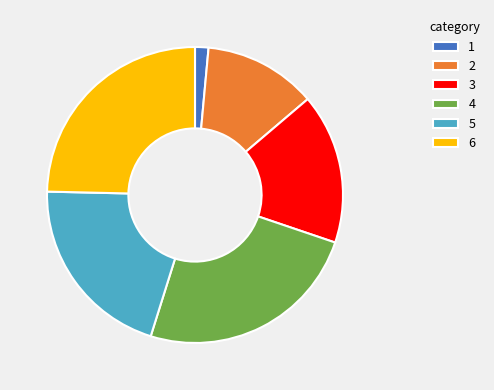

Approximately how many times larger is the value at 4 compared to 1?

16.8